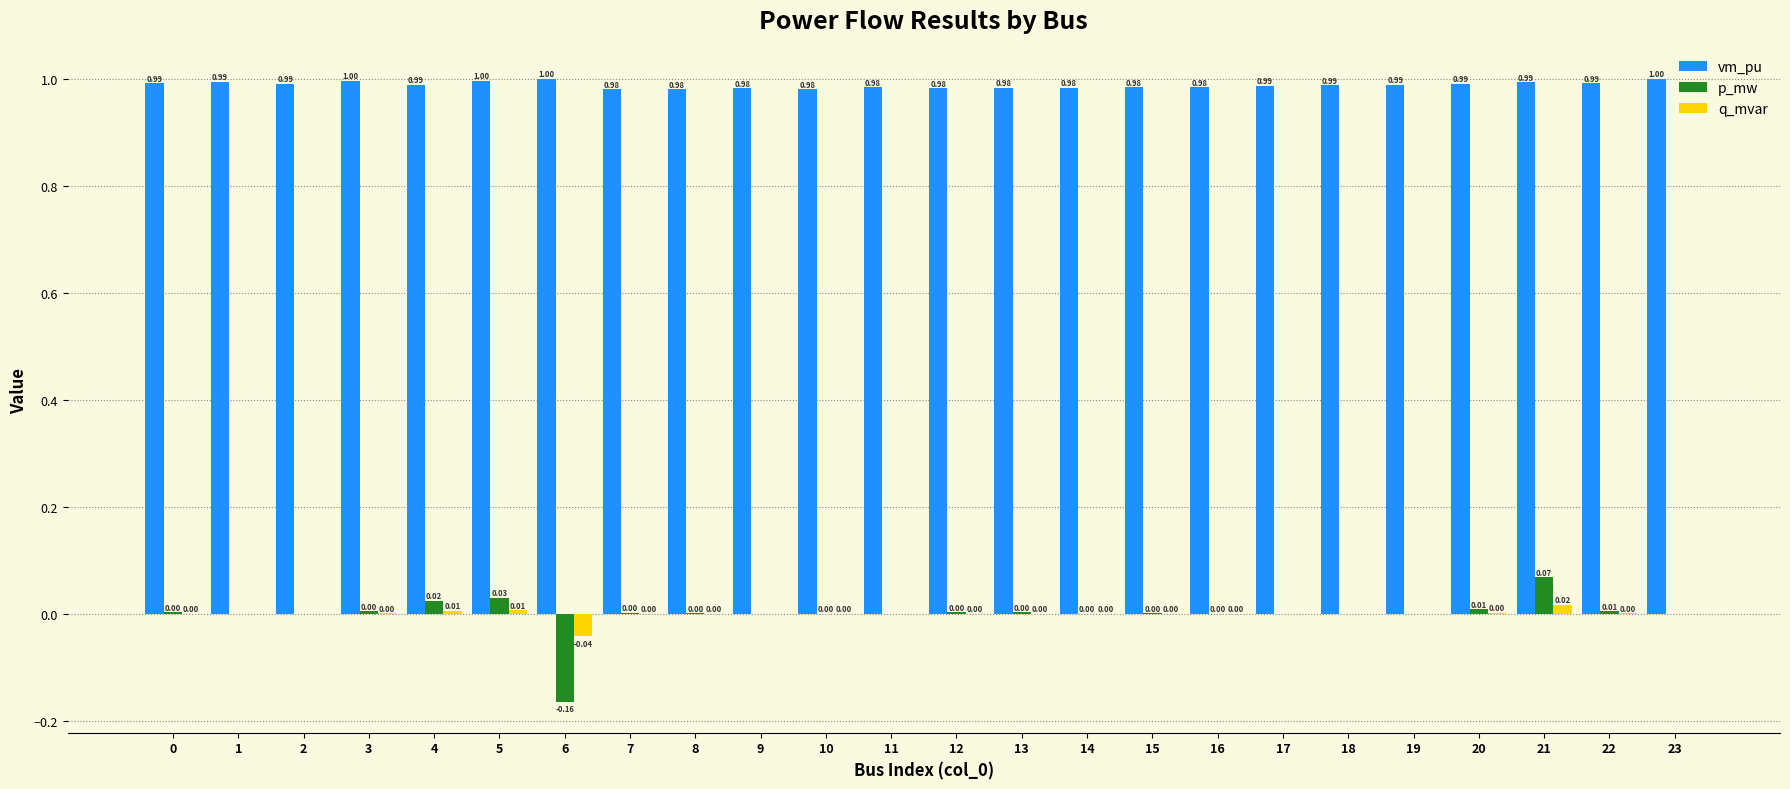

What is the total value across all series at 12?

1.0